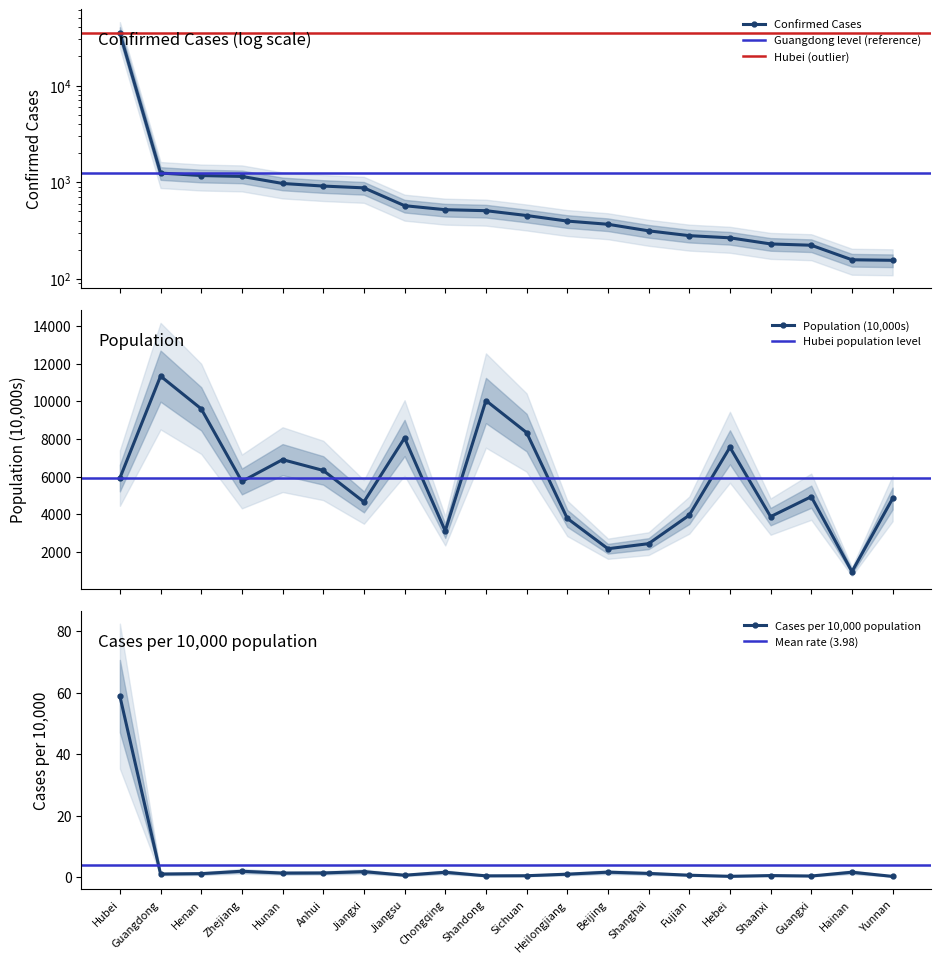

How many interior local valleys does the Population (10,000s) series have?

6